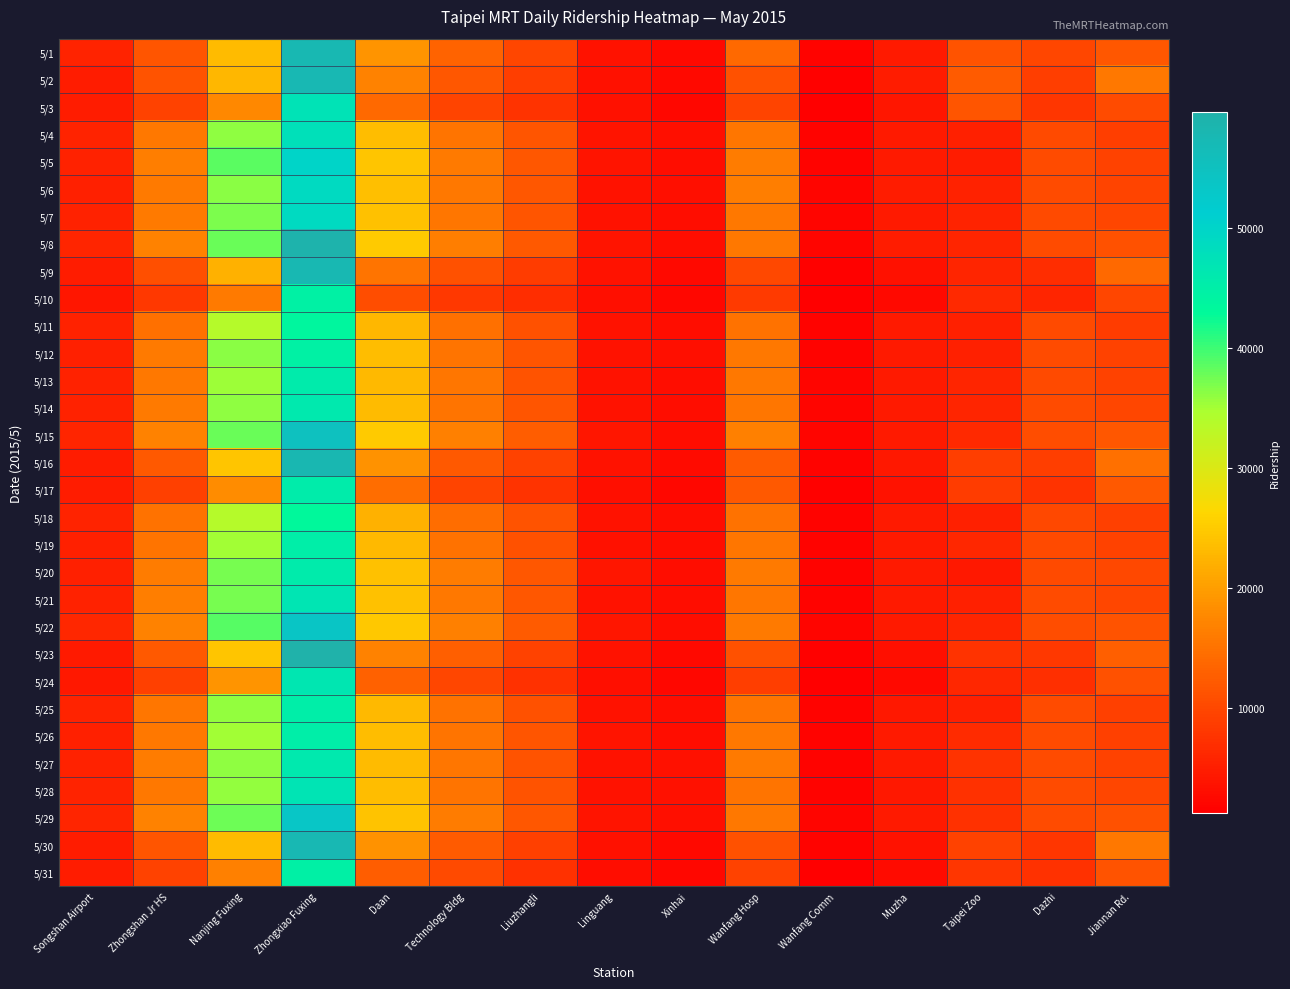

Reading left to right, extract all data points from this chart.

5/1: Songshan Airport=5768	Zhongshan Jr HS=11696	Nanjing Fuxing=23404	Zhongxiao Fuxing=57689	Daan=18999	Technology Bldg=13387	Liuzhangli=9776	Linguang=3635	Xinhai=2521	Wanfang Hosp=13857	Wanfang Comm=1894	Muzha=4652	Taipei Zoo=11562	Dazhi=9803	Jiannan Rd.=11821
5/2: Songshan Airport=4751	Zhongshan Jr HS=11352	Nanjing Fuxing=22797	Zhongxiao Fuxing=57466	Daan=16887	Technology Bldg=11967	Liuzhangli=8947	Linguang=3538	Xinhai=2522	Wanfang Hosp=11128	Wanfang Comm=1543	Muzha=4859	Taipei Zoo=12365	Dazhi=8962	Jiannan Rd.=15852
5/3: Songshan Airport=4818	Zhongshan Jr HS=9512	Nanjing Fuxing=17521	Zhongxiao Fuxing=47169	Daan=14067	Technology Bldg=9685	Liuzhangli=7519	Linguang=3443	Xinhai=2290	Wanfang Hosp=9719	Wanfang Comm=1489	Muzha=4226	Taipei Zoo=11623	Dazhi=7996	Jiannan Rd.=10600
5/4: Songshan Airport=5664	Zhongshan Jr HS=15756	Nanjing Fuxing=36068	Zhongxiao Fuxing=47611	Daan=23644	Technology Bldg=15249	Liuzhangli=11737	Linguang=3851	Xinhai=3135	Wanfang Hosp=15476	Wanfang Comm=1959	Muzha=4558	Taipei Zoo=5303	Dazhi=10338	Jiannan Rd.=9049
5/5: Songshan Airport=5435	Zhongshan Jr HS=16509	Nanjing Fuxing=38550	Zhongxiao Fuxing=49937	Daan=24541	Technology Bldg=16097	Liuzhangli=11956	Linguang=3956	Xinhai=3078	Wanfang Hosp=16326	Wanfang Comm=1923	Muzha=4720	Taipei Zoo=4912	Dazhi=10563	Jiannan Rd.=9424
5/6: Songshan Airport=5389	Zhongshan Jr HS=16116	Nanjing Fuxing=36349	Zhongxiao Fuxing=48889	Daan=23747	Technology Bldg=15753	Liuzhangli=11876	Linguang=3733	Xinhai=3186	Wanfang Hosp=16390	Wanfang Comm=2048	Muzha=4787	Taipei Zoo=5588	Dazhi=10501	Jiannan Rd.=9730
5/7: Songshan Airport=5521	Zhongshan Jr HS=16128	Nanjing Fuxing=37088	Zhongxiao Fuxing=48751	Daan=23953	Technology Bldg=15500	Liuzhangli=11621	Linguang=3676	Xinhai=3084	Wanfang Hosp=15674	Wanfang Comm=2035	Muzha=4641	Taipei Zoo=5649	Dazhi=10327	Jiannan Rd.=9870
5/8: Songshan Airport=6032	Zhongshan Jr HS=16926	Nanjing Fuxing=37978	Zhongxiao Fuxing=59092	Daan=24964	Technology Bldg=16414	Liuzhangli=12206	Linguang=3829	Xinhai=3109	Wanfang Hosp=15797	Wanfang Comm=2070	Muzha=4739	Taipei Zoo=5950	Dazhi=10547	Jiannan Rd.=11159
5/9: Songshan Airport=4781	Zhongshan Jr HS=11096	Nanjing Fuxing=22102	Zhongxiao Fuxing=57645	Daan=15269	Technology Bldg=11162	Liuzhangli=8731	Linguang=3687	Xinhai=2598	Wanfang Hosp=10002	Wanfang Comm=1592	Muzha=3384	Taipei Zoo=6071	Dazhi=6976	Jiannan Rd.=13918
5/10: Songshan Airport=4211	Zhongshan Jr HS=8214	Nanjing Fuxing=16041	Zhongxiao Fuxing=44605	Daan=10814	Technology Bldg=8356	Liuzhangli=6845	Linguang=3203	Xinhai=2342	Wanfang Hosp=8524	Wanfang Comm=1319	Muzha=2575	Taipei Zoo=6427	Dazhi=5980	Jiannan Rd.=9784
5/11: Songshan Airport=5465	Zhongshan Jr HS=14956	Nanjing Fuxing=33731	Zhongxiao Fuxing=43619	Daan=22747	Technology Bldg=14934	Liuzhangli=11208	Linguang=3692	Xinhai=2965	Wanfang Hosp=15186	Wanfang Comm=1949	Muzha=4546	Taipei Zoo=5380	Dazhi=10400	Jiannan Rd.=8762
5/12: Songshan Airport=5340	Zhongshan Jr HS=16067	Nanjing Fuxing=36298	Zhongxiao Fuxing=44573	Daan=23495	Technology Bldg=15273	Liuzhangli=11631	Linguang=3733	Xinhai=3150	Wanfang Hosp=15858	Wanfang Comm=1921	Muzha=4615	Taipei Zoo=5258	Dazhi=10573	Jiannan Rd.=9380
5/13: Songshan Airport=5613	Zhongshan Jr HS=15807	Nanjing Fuxing=35309	Zhongxiao Fuxing=45755	Daan=23178	Technology Bldg=15504	Liuzhangli=11553	Linguang=3706	Xinhai=3041	Wanfang Hosp=15795	Wanfang Comm=2013	Muzha=4685	Taipei Zoo=5991	Dazhi=10404	Jiannan Rd.=9485
5/14: Songshan Airport=5622	Zhongshan Jr HS=16018	Nanjing Fuxing=36084	Zhongxiao Fuxing=46137	Daan=23410	Technology Bldg=15355	Liuzhangli=11579	Linguang=3644	Xinhai=3075	Wanfang Hosp=15551	Wanfang Comm=2003	Muzha=4571	Taipei Zoo=6080	Dazhi=10629	Jiannan Rd.=9762
5/15: Songshan Airport=6027	Zhongshan Jr HS=17013	Nanjing Fuxing=37837	Zhongxiao Fuxing=55124	Daan=24881	Technology Bldg=16589	Liuzhangli=12697	Linguang=4078	Xinhai=3076	Wanfang Hosp=16685	Wanfang Comm=2138	Muzha=4574	Taipei Zoo=6379	Dazhi=10704	Jiannan Rd.=12007
5/16: Songshan Airport=4904	Zhongshan Jr HS=12164	Nanjing Fuxing=24566	Zhongxiao Fuxing=57989	Daan=18864	Technology Bldg=12094	Liuzhangli=9306	Linguang=3679	Xinhai=2718	Wanfang Hosp=12418	Wanfang Comm=1850	Muzha=4494	Taipei Zoo=8872	Dazhi=8918	Jiannan Rd.=14872
5/17: Songshan Airport=4818	Zhongshan Jr HS=9221	Nanjing Fuxing=17984	Zhongxiao Fuxing=45420	Daan=14522	Technology Bldg=9676	Liuzhangli=7621	Linguang=3325	Xinhai=2431	Wanfang Hosp=12145	Wanfang Comm=1552	Muzha=3642	Taipei Zoo=8714	Dazhi=7550	Jiannan Rd.=12102
5/18: Songshan Airport=5656	Zhongshan Jr HS=15136	Nanjing Fuxing=33720	Zhongxiao Fuxing=43118	Daan=22241	Technology Bldg=14450	Liuzhangli=11361	Linguang=3638	Xinhai=3091	Wanfang Hosp=15139	Wanfang Comm=1911	Muzha=4581	Taipei Zoo=5299	Dazhi=10128	Jiannan Rd.=9096
5/19: Songshan Airport=5383	Zhongshan Jr HS=15352	Nanjing Fuxing=35127	Zhongxiao Fuxing=45186	Daan=23031	Technology Bldg=14989	Liuzhangli=11260	Linguang=3568	Xinhai=3045	Wanfang Hosp=15609	Wanfang Comm=1985	Muzha=4684	Taipei Zoo=6216	Dazhi=10421	Jiannan Rd.=9460
5/20: Songshan Airport=5338	Zhongshan Jr HS=16135	Nanjing Fuxing=37186	Zhongxiao Fuxing=45738	Daan=23990	Technology Bldg=16193	Liuzhangli=11999	Linguang=4051	Xinhai=3017	Wanfang Hosp=16034	Wanfang Comm=1943	Muzha=4631	Taipei Zoo=4377	Dazhi=10374	Jiannan Rd.=10031
5/21: Songshan Airport=5554	Zhongshan Jr HS=16372	Nanjing Fuxing=37177	Zhongxiao Fuxing=46775	Daan=24059	Technology Bldg=15704	Liuzhangli=11878	Linguang=3698	Xinhai=3094	Wanfang Hosp=15502	Wanfang Comm=1987	Muzha=4583	Taipei Zoo=5235	Dazhi=10580	Jiannan Rd.=9902
5/22: Songshan Airport=6284	Zhongshan Jr HS=16961	Nanjing Fuxing=38896	Zhongxiao Fuxing=53685	Daan=24784	Technology Bldg=16742	Liuzhangli=12275	Linguang=4125	Xinhai=3097	Wanfang Hosp=15925	Wanfang Comm=2067	Muzha=4517	Taipei Zoo=5981	Dazhi=10794	Jiannan Rd.=11365
5/23: Songshan Airport=4704	Zhongshan Jr HS=12147	Nanjing Fuxing=24352	Zhongxiao Fuxing=59686	Daan=17029	Technology Bldg=12916	Liuzhangli=9496	Linguang=3621	Xinhai=2632	Wanfang Hosp=11320	Wanfang Comm=1671	Muzha=3174	Taipei Zoo=7495	Dazhi=8351	Jiannan Rd.=12871
5/24: Songshan Airport=4335	Zhongshan Jr HS=9260	Nanjing Fuxing=18907	Zhongxiao Fuxing=46679	Daan=13146	Technology Bldg=9885	Liuzhangli=7369	Linguang=3301	Xinhai=2331	Wanfang Hosp=8956	Wanfang Comm=1306	Muzha=2458	Taipei Zoo=6143	Dazhi=7167	Jiannan Rd.=11287
5/25: Songshan Airport=5658	Zhongshan Jr HS=15582	Nanjing Fuxing=35815	Zhongxiao Fuxing=45134	Daan=23063	Technology Bldg=15075	Liuzhangli=11227	Linguang=3694	Xinhai=3079	Wanfang Hosp=15293	Wanfang Comm=1903	Muzha=4451	Taipei Zoo=5188	Dazhi=10450	Jiannan Rd.=9233
5/26: Songshan Airport=5342	Zhongshan Jr HS=15859	Nanjing Fuxing=35193	Zhongxiao Fuxing=45227	Daan=23446	Technology Bldg=15338	Liuzhangli=11582	Linguang=3903	Xinhai=3127	Wanfang Hosp=15678	Wanfang Comm=1892	Muzha=4547	Taipei Zoo=6682	Dazhi=10622	Jiannan Rd.=9224
5/27: Songshan Airport=5418	Zhongshan Jr HS=16175	Nanjing Fuxing=35985	Zhongxiao Fuxing=46089	Daan=23334	Technology Bldg=15507	Liuzhangli=11537	Linguang=3765	Xinhai=3464	Wanfang Hosp=15995	Wanfang Comm=1948	Muzha=4573	Taipei Zoo=7469	Dazhi=10547	Jiannan Rd.=9420
5/28: Songshan Airport=5757	Zhongshan Jr HS=15703	Nanjing Fuxing=35944	Zhongxiao Fuxing=46976	Daan=23562	Technology Bldg=15350	Liuzhangli=11350	Linguang=3617	Xinhai=3427	Wanfang Hosp=15306	Wanfang Comm=1971	Muzha=4485	Taipei Zoo=7255	Dazhi=10532	Jiannan Rd.=9751
5/29: Songshan Airport=6003	Zhongshan Jr HS=16841	Nanjing Fuxing=37790	Zhongxiao Fuxing=53480	Daan=24338	Technology Bldg=16153	Liuzhangli=11987	Linguang=3902	Xinhai=3284	Wanfang Hosp=15770	Wanfang Comm=2119	Muzha=4627	Taipei Zoo=7425	Dazhi=10513	Jiannan Rd.=11147
5/30: Songshan Airport=4946	Zhongshan Jr HS=11731	Nanjing Fuxing=23219	Zhongxiao Fuxing=57501	Daan=18726	Technology Bldg=12394	Liuzhangli=9129	Linguang=3558	Xinhai=2663	Wanfang Hosp=11199	Wanfang Comm=1844	Muzha=3679	Taipei Zoo=9479	Dazhi=8045	Jiannan Rd.=15767
5/31: Songshan Airport=4743	Zhongshan Jr HS=9510	Nanjing Fuxing=16705	Zhongxiao Fuxing=44805	Daan=12508	Technology Bldg=10314	Liuzhangli=7376	Linguang=3102	Xinhai=2239	Wanfang Hosp=9331	Wanfang Comm=1426	Muzha=2789	Taipei Zoo=8060	Dazhi=7418	Jiannan Rd.=11353